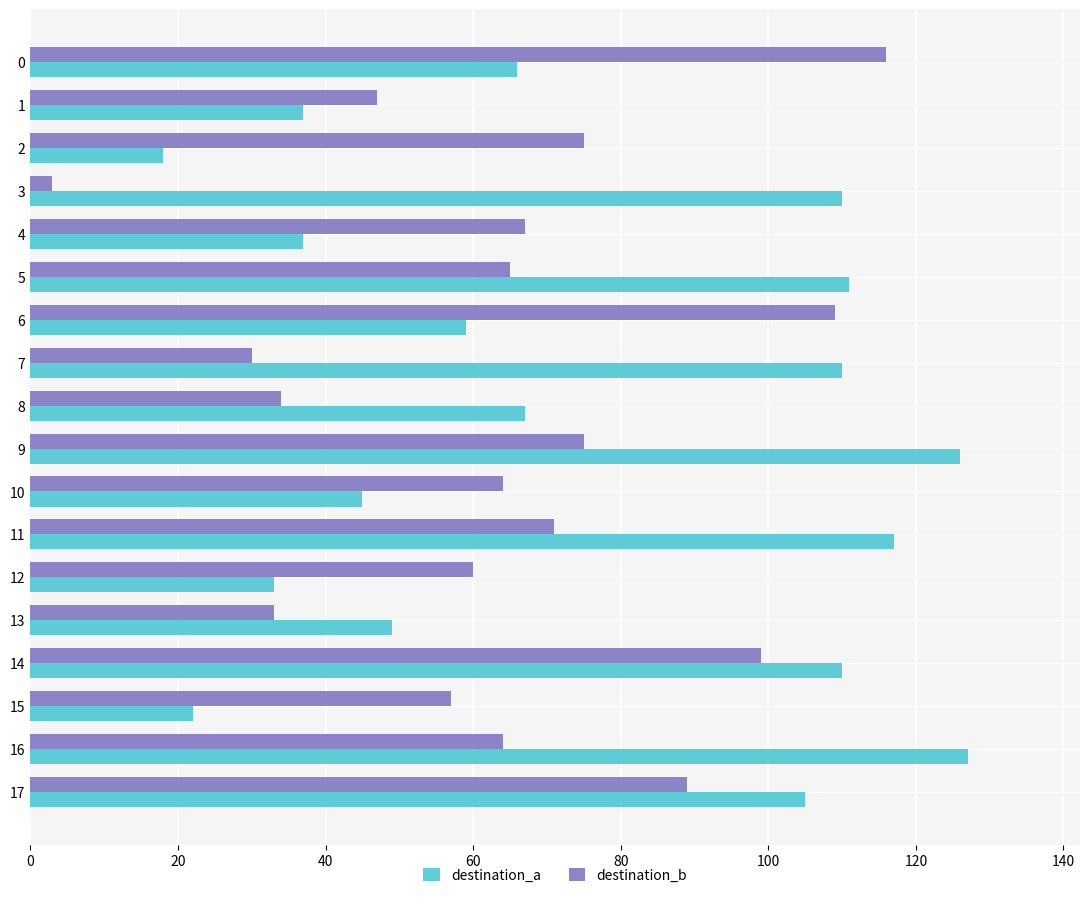

What is the average value of the destination_b series?

64